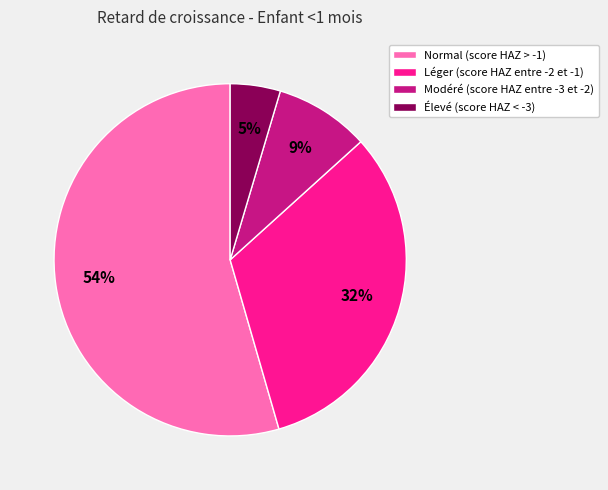

Which slice is the smallest?

Élevé (score HAZ < -3)